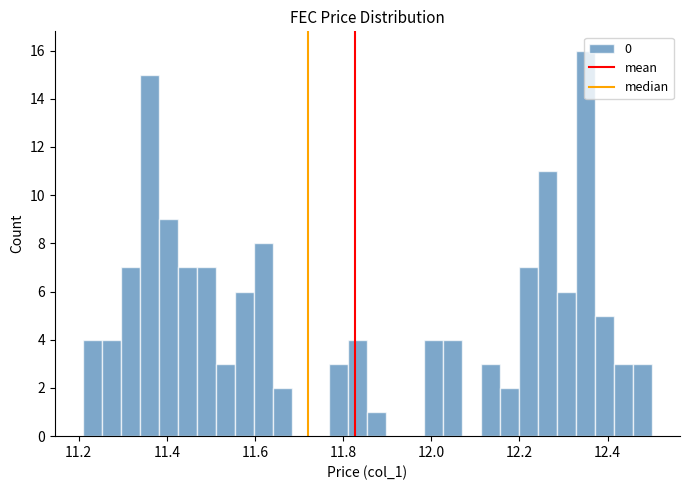

Around what value on the x-axis is the tallest bar? Give the approximate position of its centre, as read against the axis.

12.34